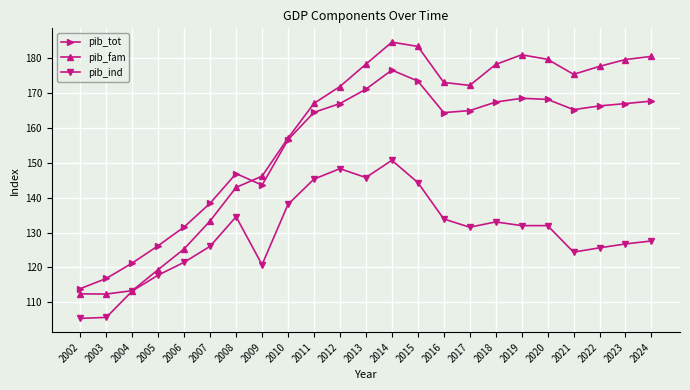

What is the sum of the pib_ind values at 2014 and 2006?

272.2